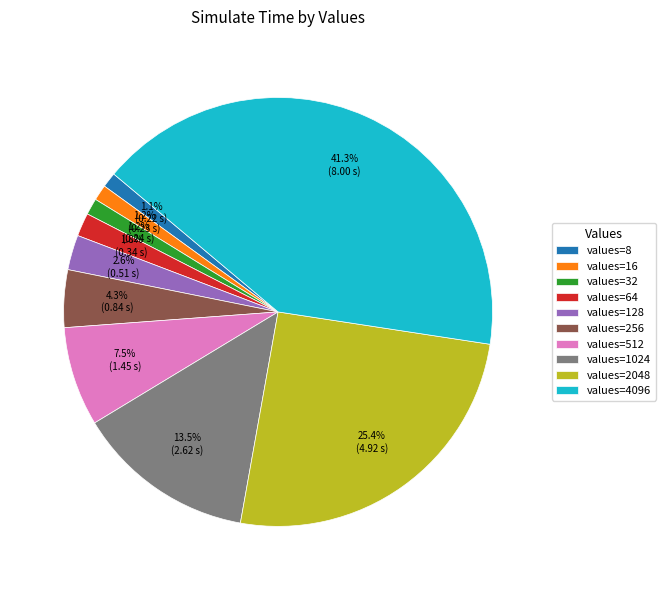

Combined, what portion of the pie is values=512 and values=256?

11.8%